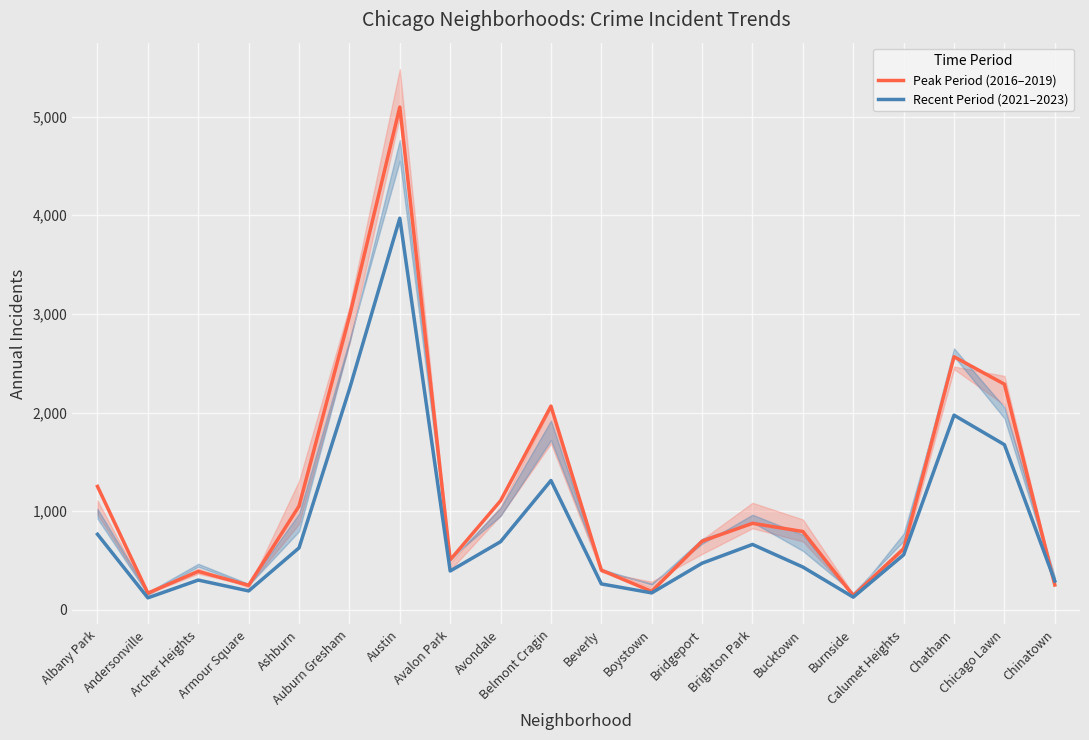

What is the sum of all Peak Period (2016–2019) values?

23700